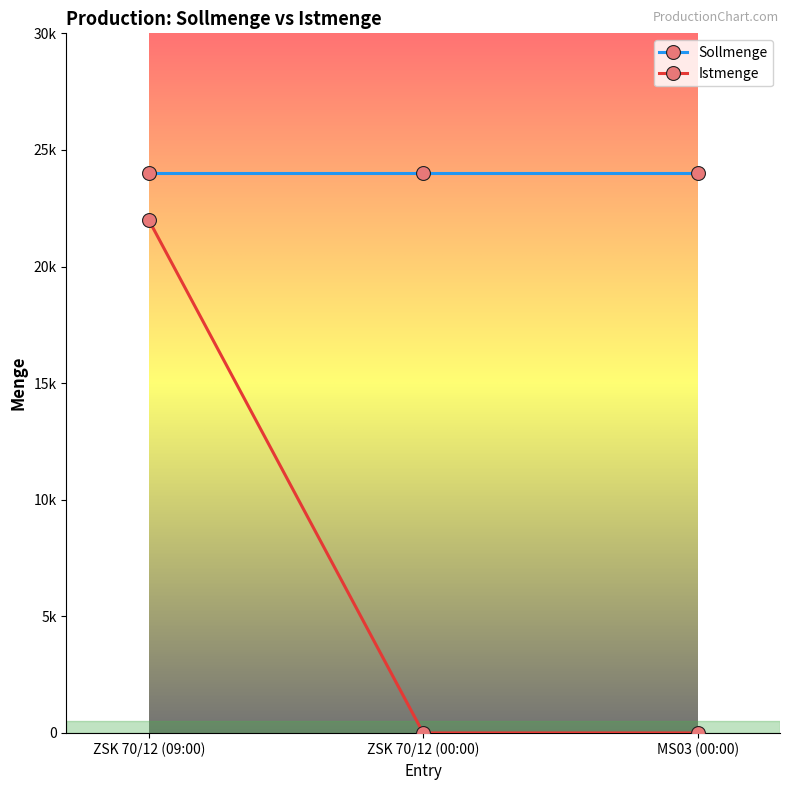

List the series in order of their peak value, highest first.

Sollmenge, Istmenge